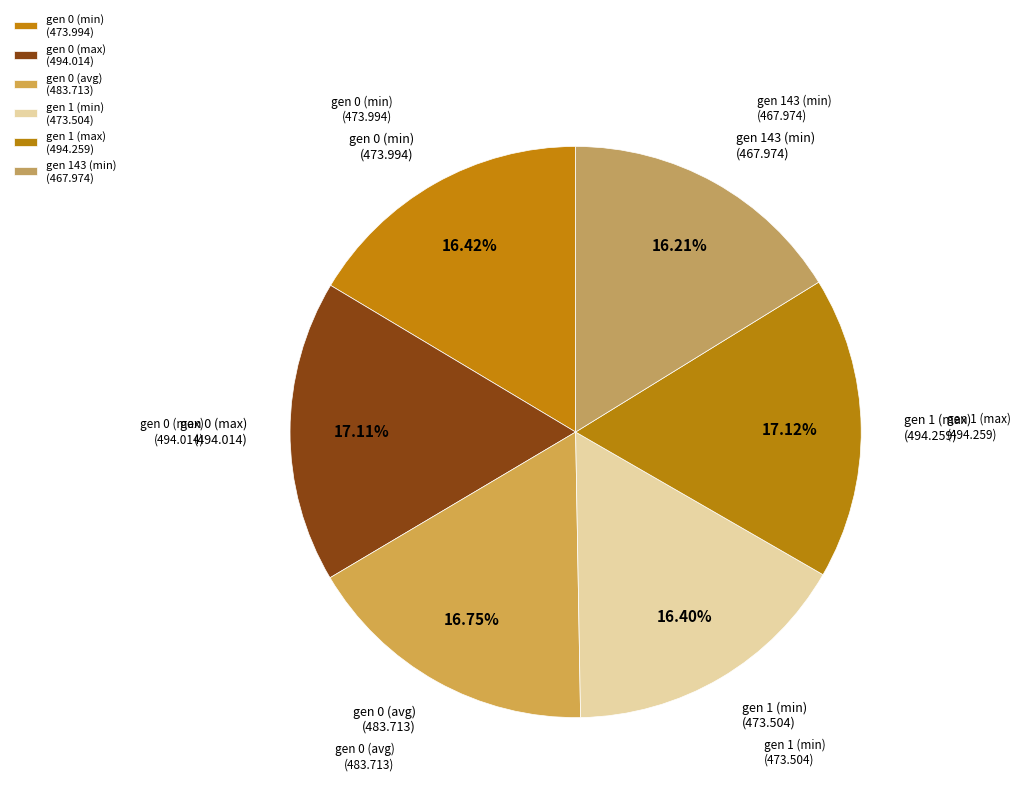

To the nearest percent, what is the difference between the gen 1 (max) and gen 143 (min) slice percentages?

1%